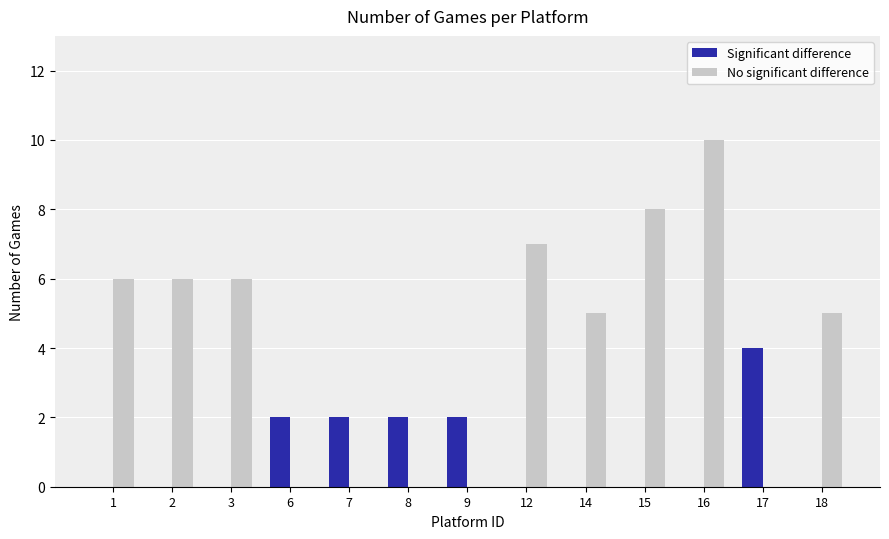

What is the total value across all series at 18?

5